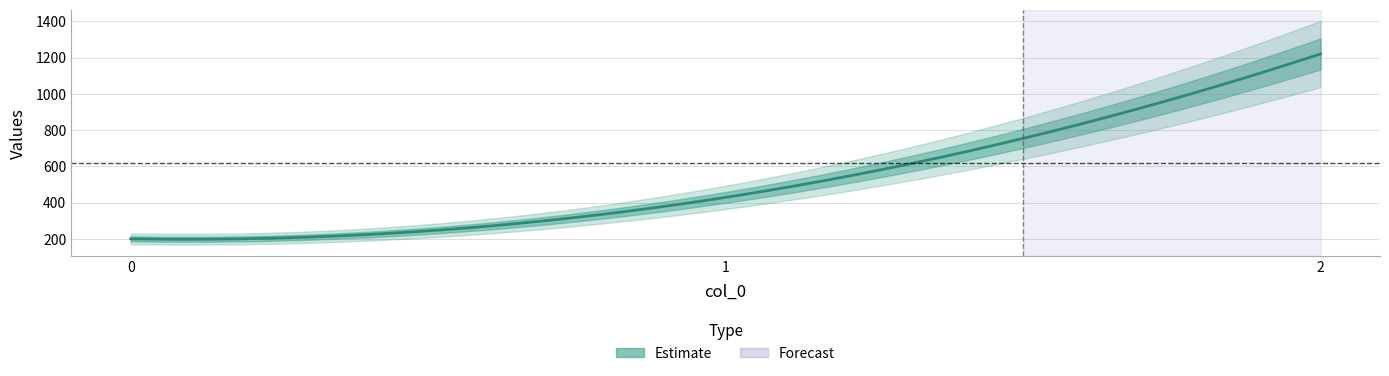

Reading right to left, extract all data points from this chart.

2=1220.0	1=428.6	0=200.0